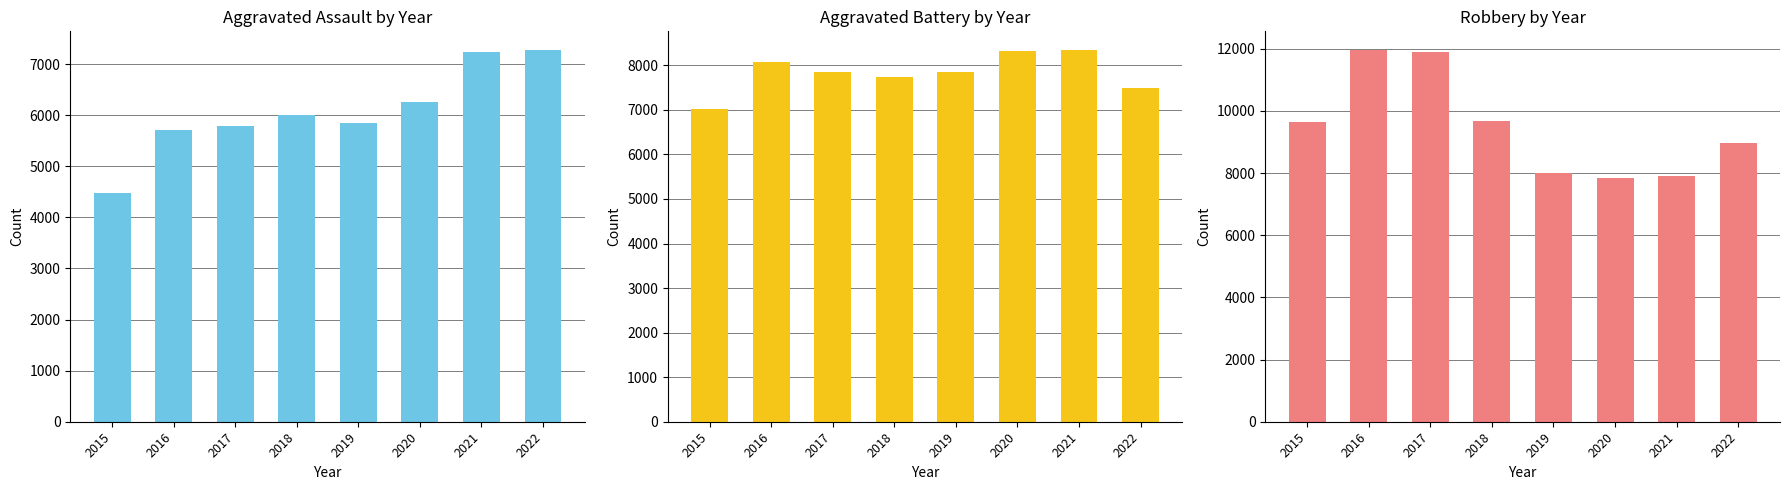

Is it true that Aggravated Assault equals 1452 at 2017?

False